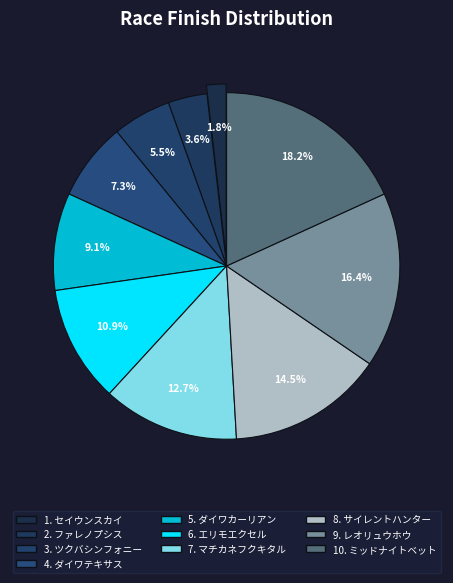

Is there any slice that represents more than half of the pie?

No